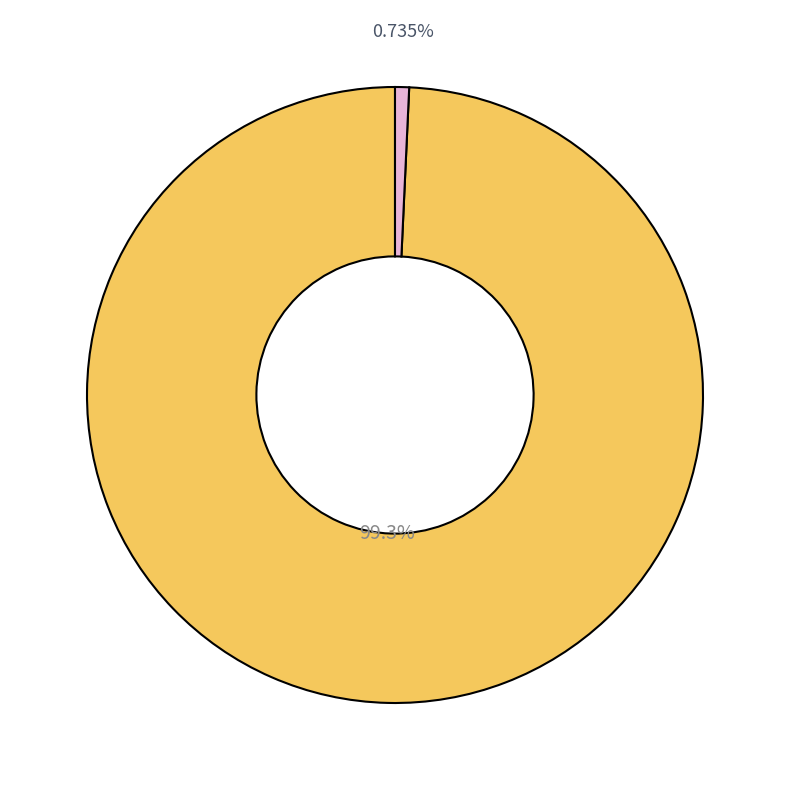

Does any single category account for the majority?

Yes